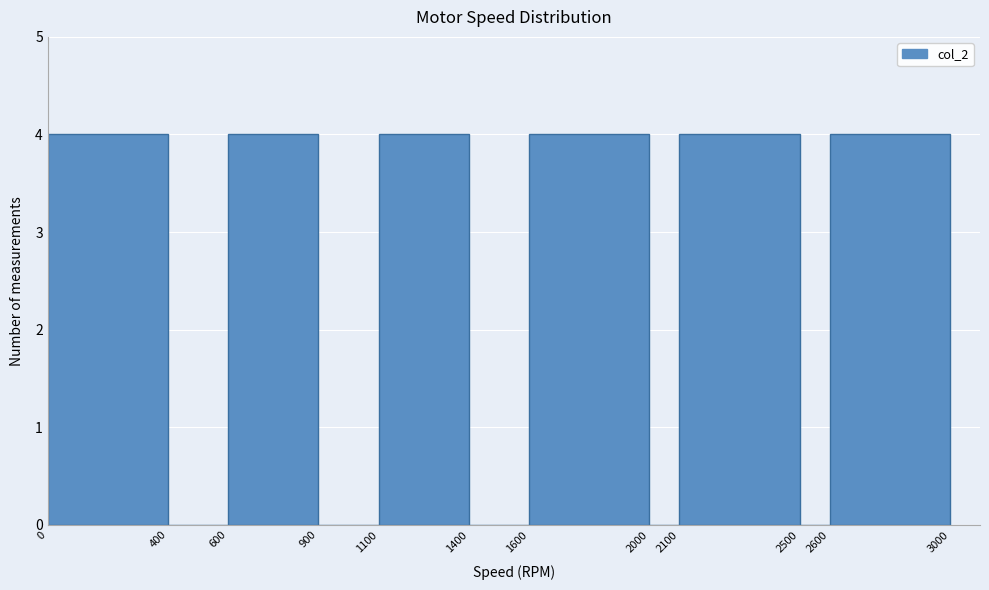

Reading left to right, transcribe this chart: for each bar, give the range it covers on the x-axis and its height. The values are not printed on the chart, so give them approximately, as read against the axis.

0 to 400: 4
400 to 600: 0
600 to 900: 4
900 to 1100: 0
1100 to 1400: 4
1400 to 1600: 0
1600 to 2000: 4
2000 to 2100: 0
2100 to 2500: 4
2500 to 2600: 0
2600 to 3000: 4